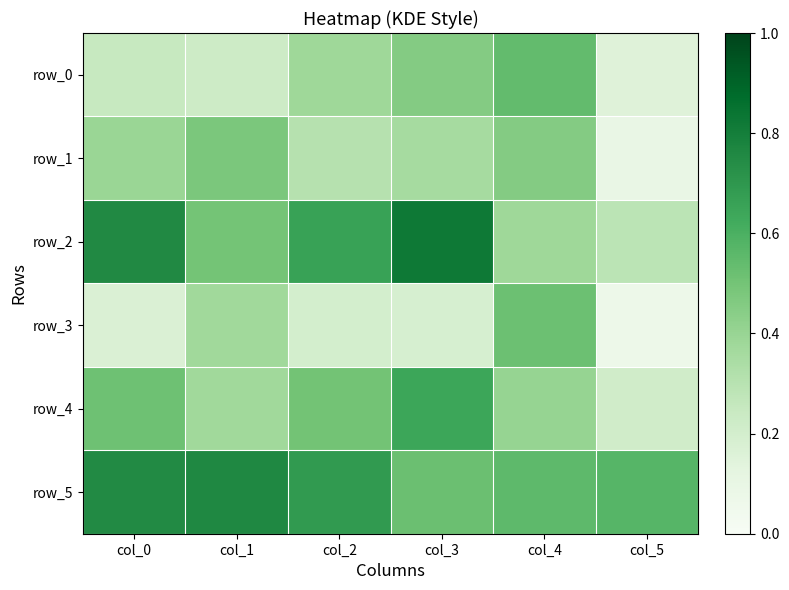

Count the row_1 values in the range 0 to 1.

6